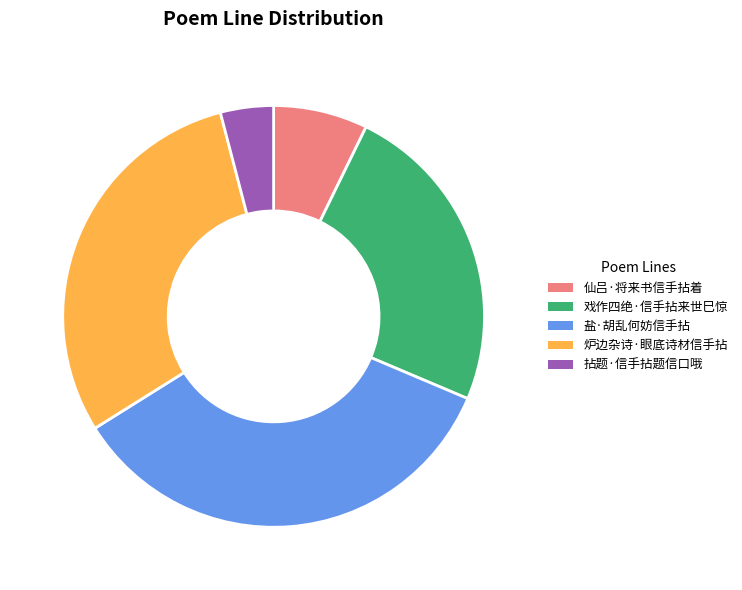

How many slices are in this pie chart?

5